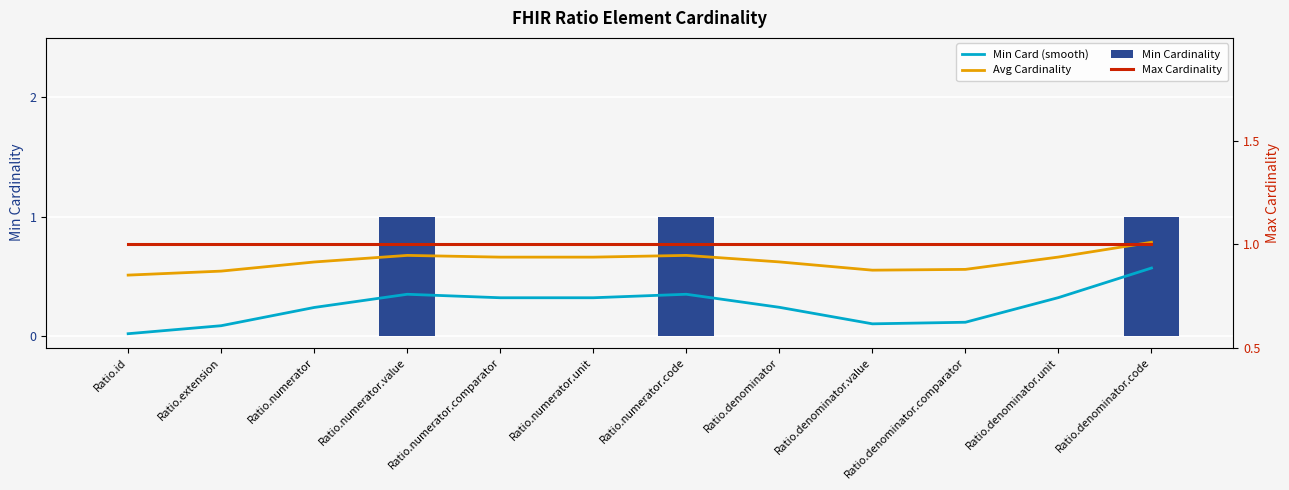

What position from the left is Ratio.numerator.unit?

6